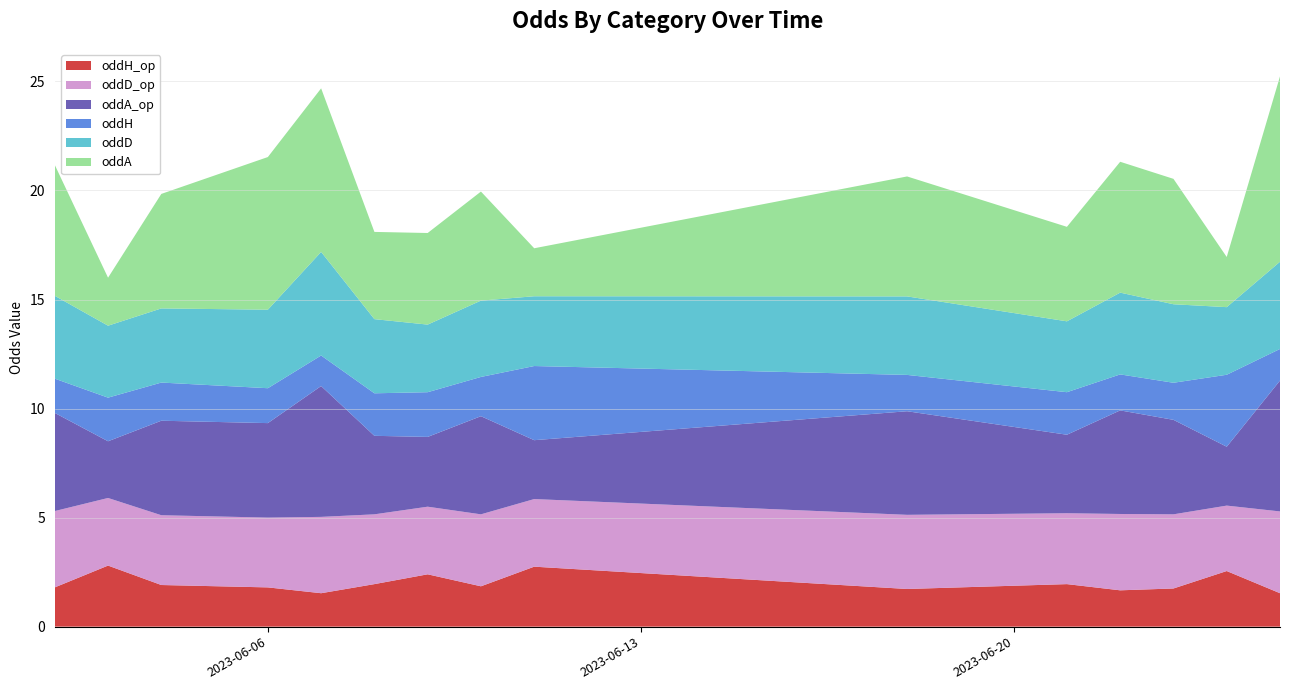

Reading left to right, list all the values displayed in this chart.

oddH_op: 2023-06-02=1.8	2023-06-03=2.8	2023-06-04=1.9	2023-06-06=1.8	2023-06-07=1.5	2023-06-08=1.9	2023-06-09=2.4	2023-06-10=1.9	2023-06-11=2.8	2023-06-18=1.7	2023-06-21=1.9	2023-06-22=1.7	2023-06-23=1.8	2023-06-24=2.5	2023-06-25=1.5
oddD_op: 2023-06-02=3.5	2023-06-03=3.1	2023-06-04=3.2	2023-06-06=3.2	2023-06-07=3.5	2023-06-08=3.2	2023-06-09=3.1	2023-06-10=3.3	2023-06-11=3.1	2023-06-18=3.4	2023-06-21=3.2	2023-06-22=3.5	2023-06-23=3.4	2023-06-24=3.0	2023-06-25=3.8
oddA_op: 2023-06-02=4.5	2023-06-03=2.6	2023-06-04=4.3	2023-06-06=4.3	2023-06-07=6.0	2023-06-08=3.6	2023-06-09=3.2	2023-06-10=4.5	2023-06-11=2.7	2023-06-18=4.8	2023-06-21=3.6	2023-06-22=4.8	2023-06-23=4.3	2023-06-24=2.7	2023-06-25=6.0
oddH: 2023-06-02=1.6	2023-06-03=2.0	2023-06-04=1.8	2023-06-06=1.6	2023-06-07=1.4	2023-06-08=1.9	2023-06-09=2.0	2023-06-10=1.8	2023-06-11=3.4	2023-06-18=1.7	2023-06-21=1.9	2023-06-22=1.6	2023-06-23=1.7	2023-06-24=3.3	2023-06-25=1.4
oddD: 2023-06-02=3.8	2023-06-03=3.3	2023-06-04=3.4	2023-06-06=3.6	2023-06-07=4.8	2023-06-08=3.4	2023-06-09=3.1	2023-06-10=3.5	2023-06-11=3.2	2023-06-18=3.6	2023-06-21=3.2	2023-06-22=3.8	2023-06-23=3.6	2023-06-24=3.1	2023-06-25=4.0
oddA: 2023-06-02=6.0	2023-06-03=2.2	2023-06-04=5.2	2023-06-06=7.0	2023-06-07=7.5	2023-06-08=4.0	2023-06-09=4.2	2023-06-10=5.0	2023-06-11=2.2	2023-06-18=5.5	2023-06-21=4.3	2023-06-22=6.0	2023-06-23=5.8	2023-06-24=2.3	2023-06-25=8.5